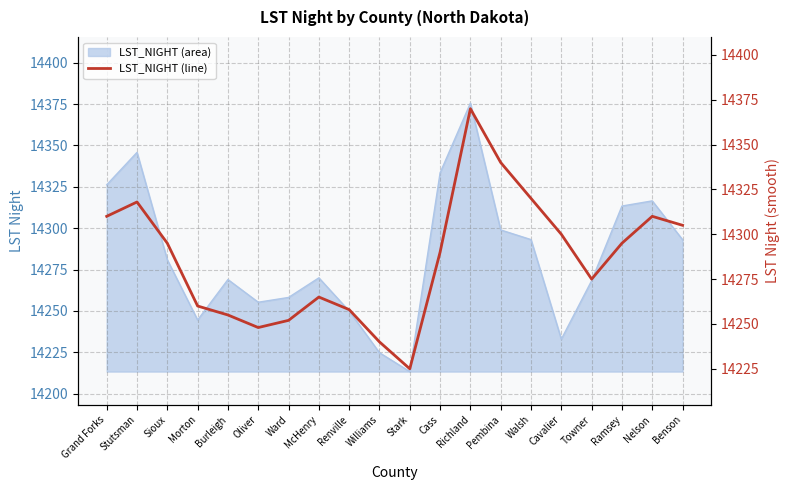

How many lines are shown in the chart?

1